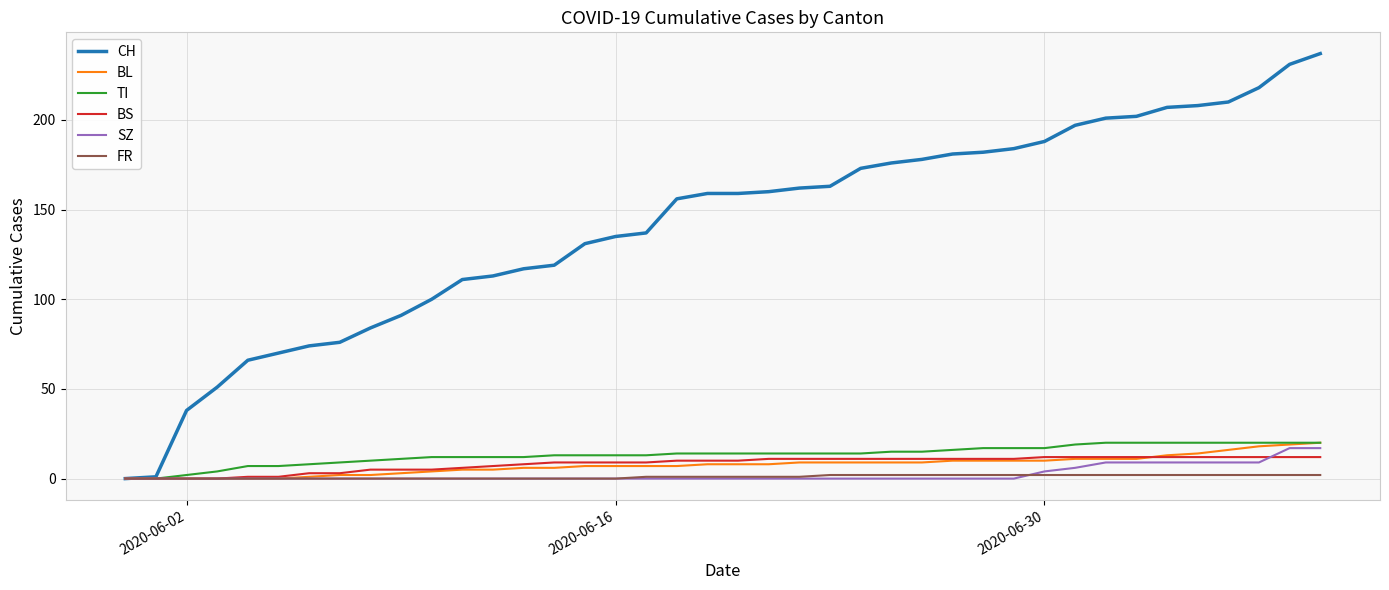

What is the maximum value shown in the chart?

237